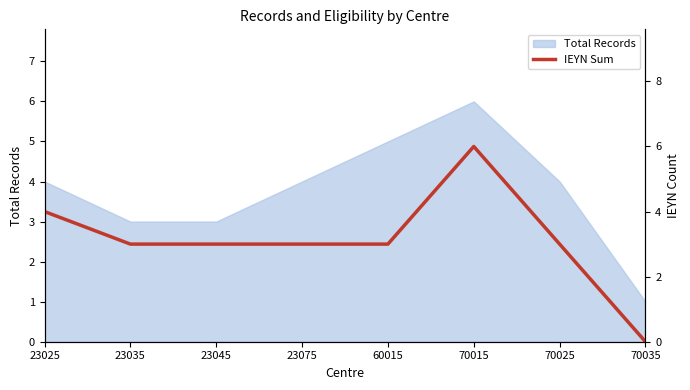

Does the chart have visible grid lines?

No